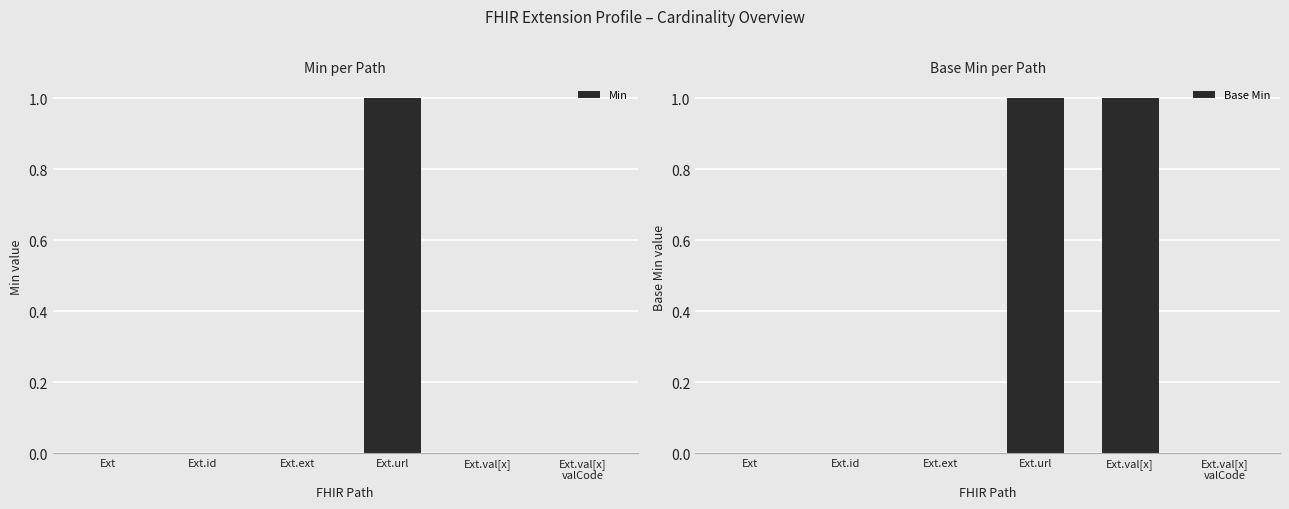

Reading left to right, transcribe all the data shown in this chart.

Min: 0	0	0	1	0	0
Base Min: 0	0	0	1	1	0